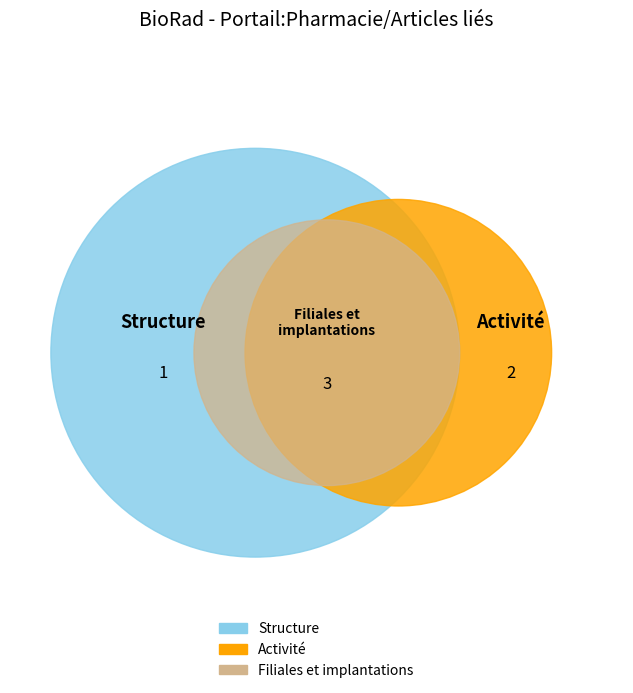

Is Structure the majority of the pie?

No